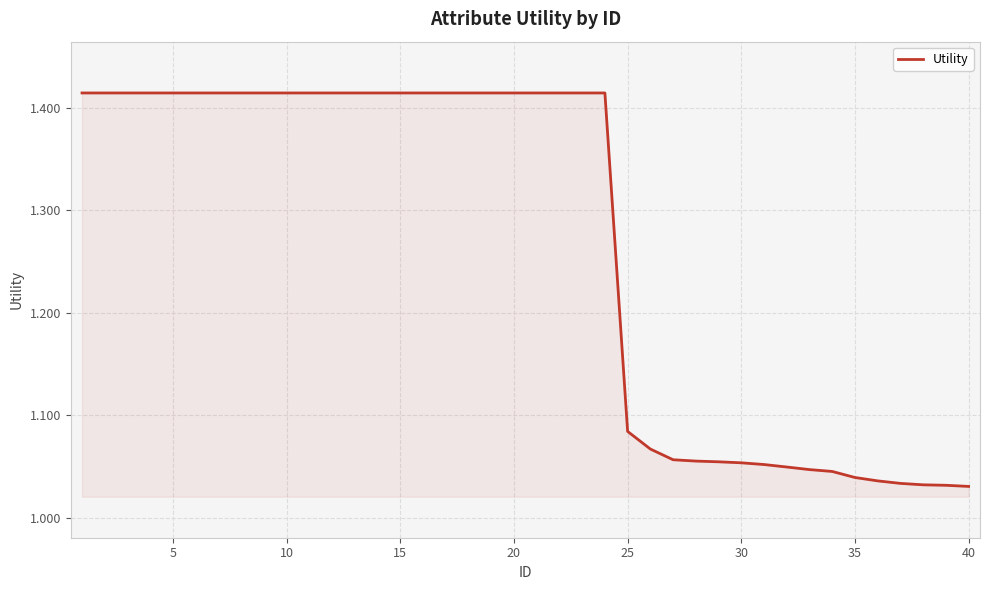

Does the chart display data point markers on the line(s)?

No